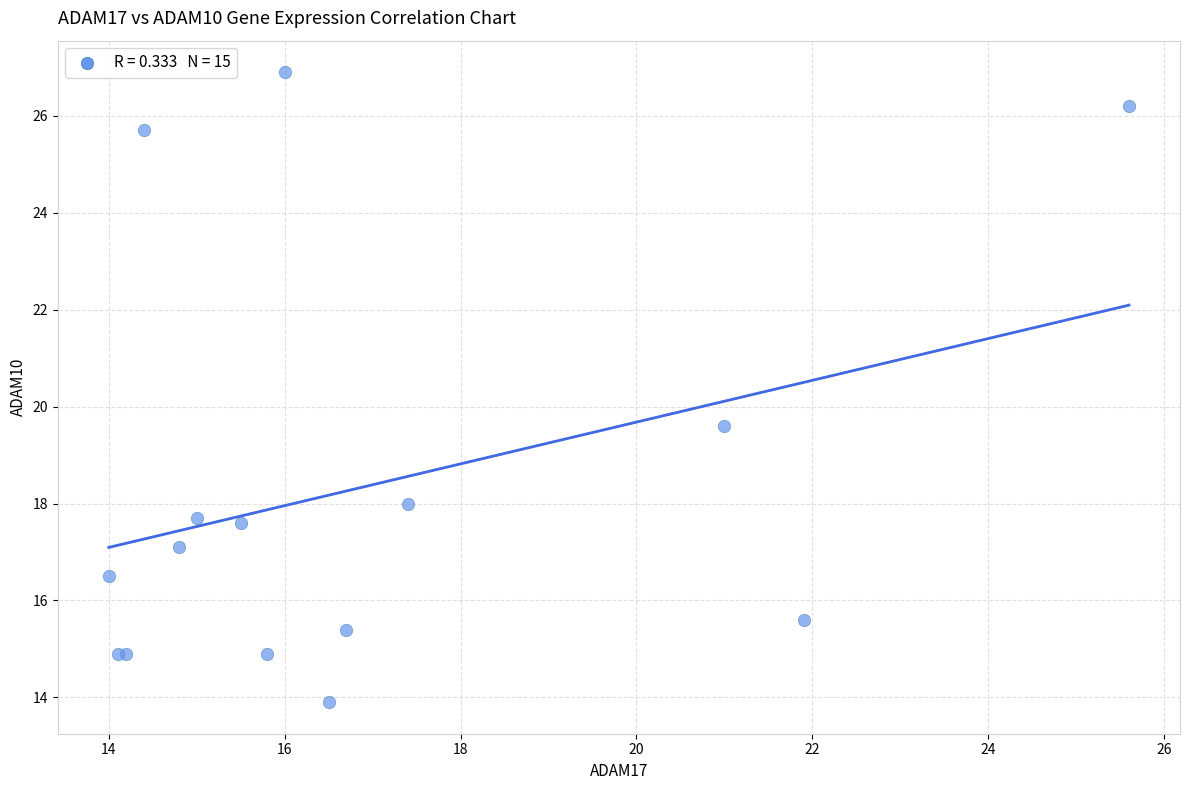

What Y value in the scatter plot is closest to 20?

19.6